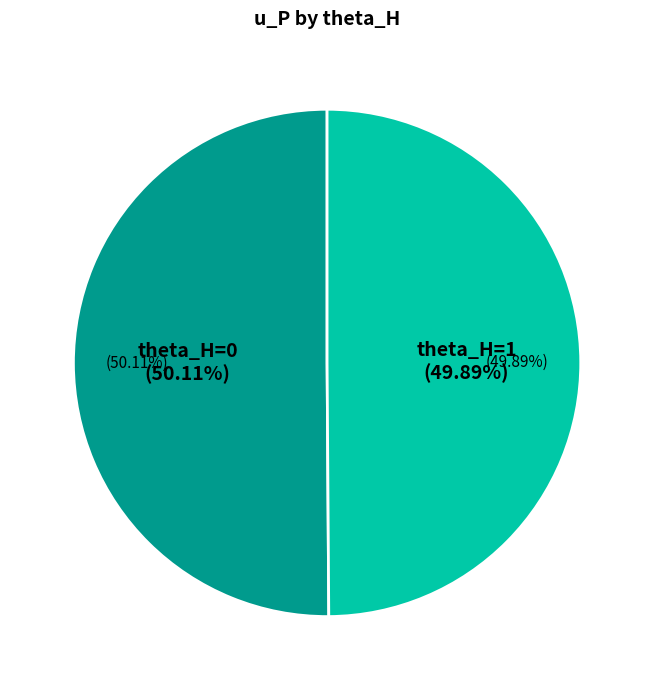

To the nearest percent, what portion does theta_H=0 represent?

50%